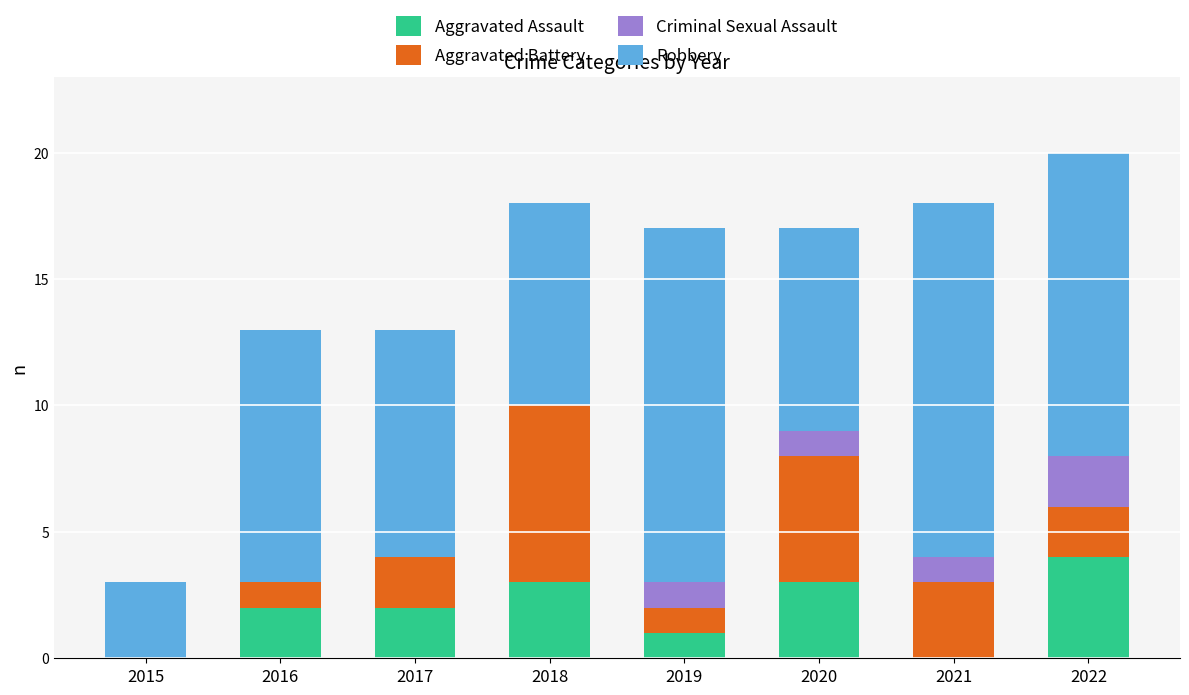

Which category has the highest value in the Aggravated Assault series?

2022